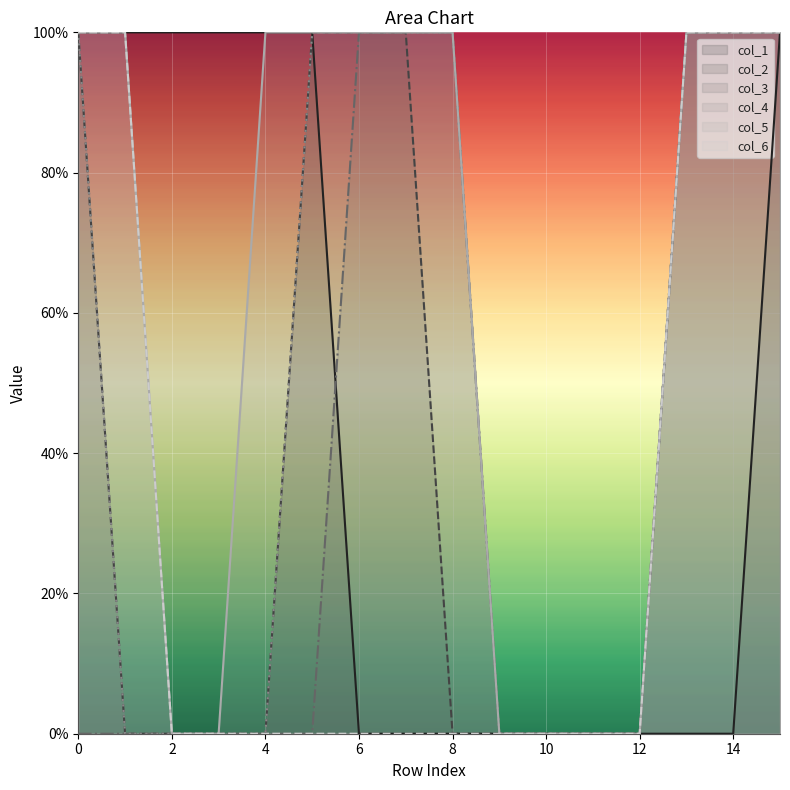

Which series has the widest spread of values?

col_1